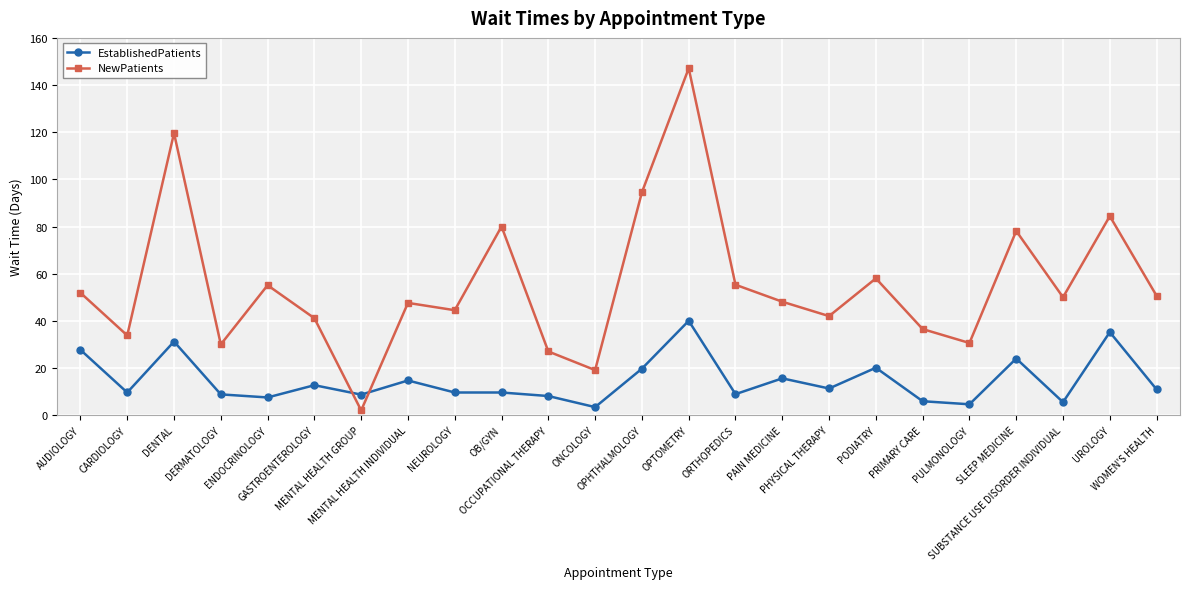

List the series in order of their peak value, lowest first.

EstablishedPatients, NewPatients